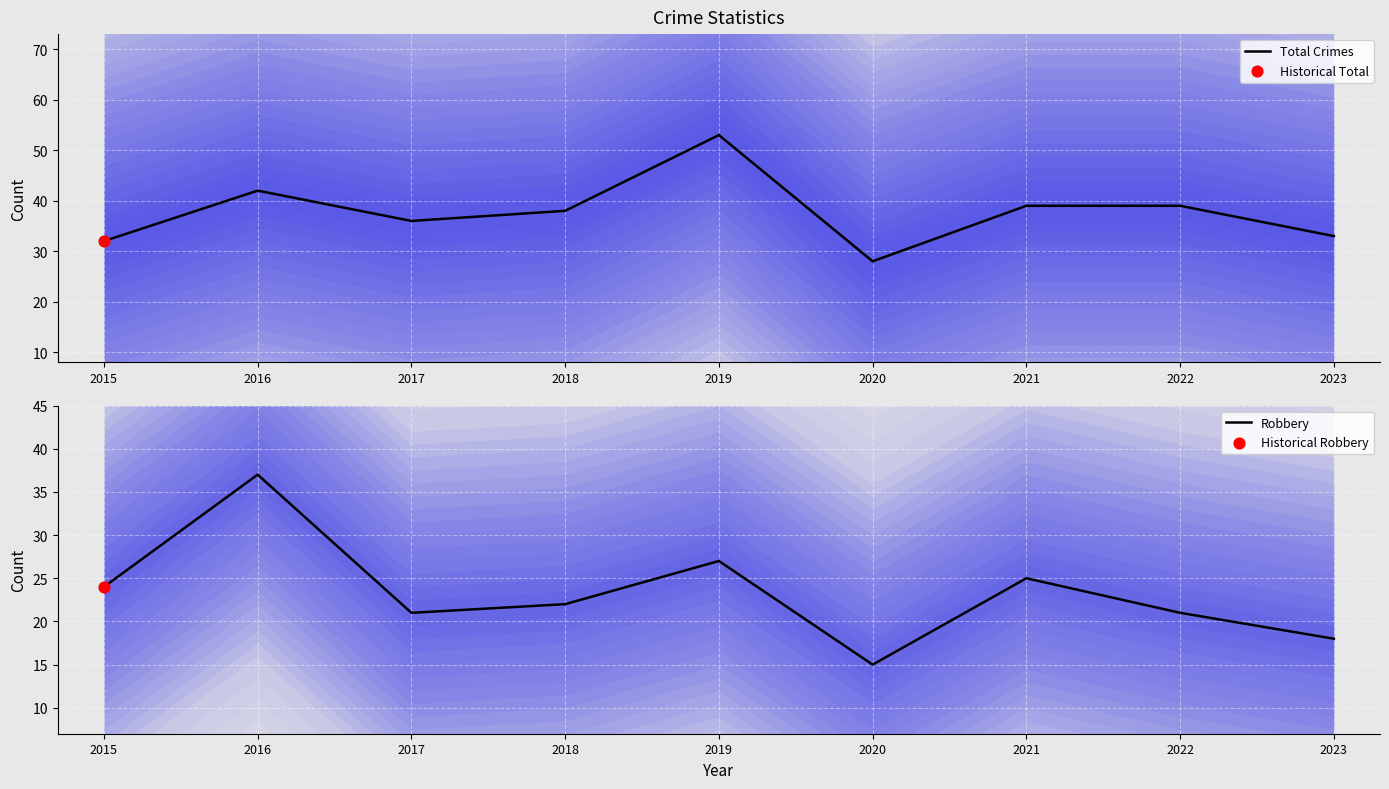

Which series reaches the maximum Y coordinate?

Total Crimes